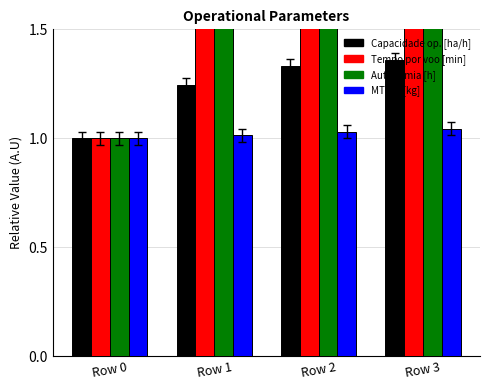

What is the difference between the Autonomia Projetada [h] values at Row 3 and Row 2?

0.9